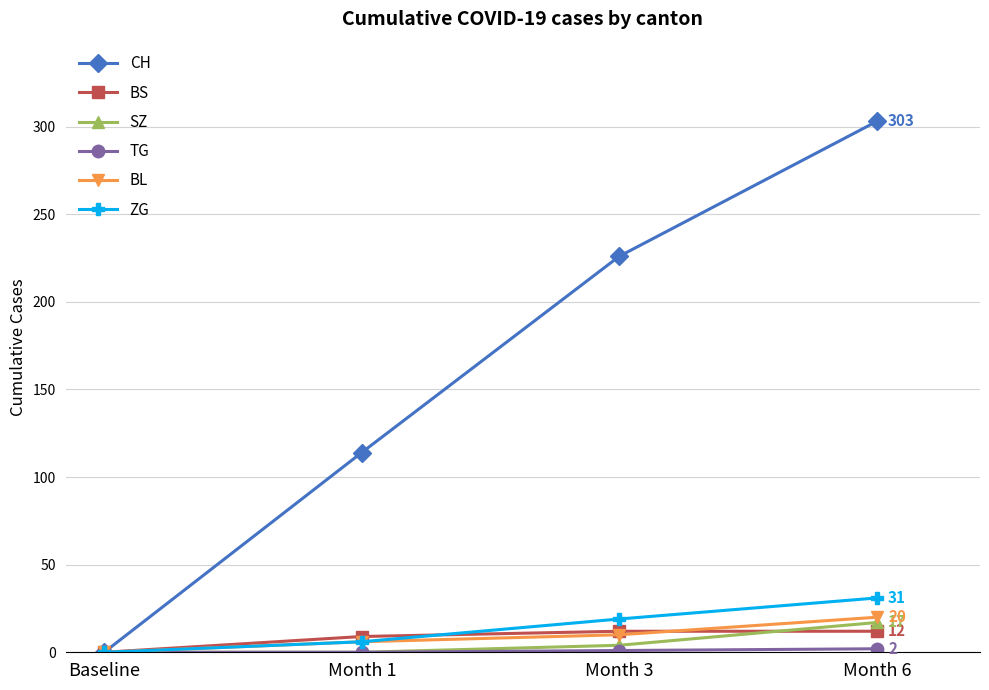

How many data points does each series have?

4